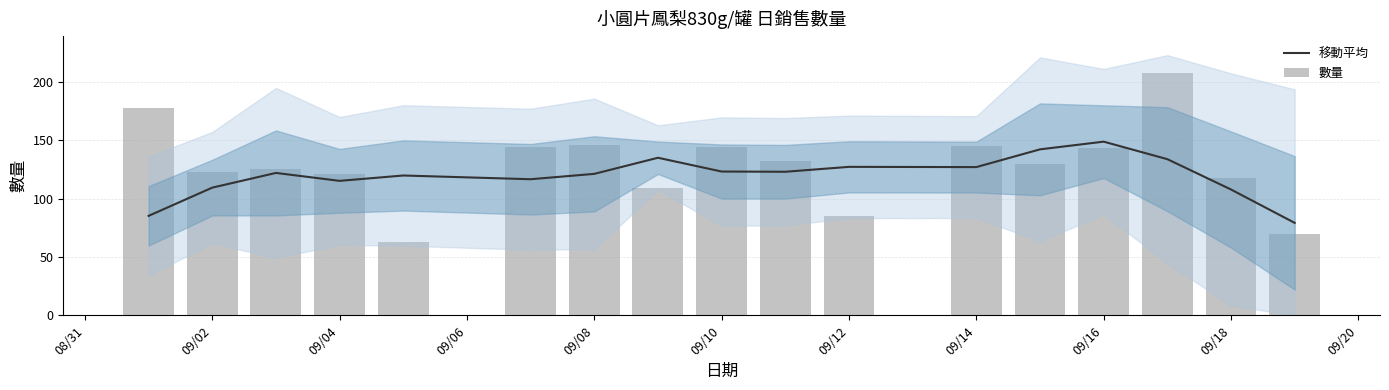

The value of 移動平均 at 09/08 is 73.9. True or false?

False